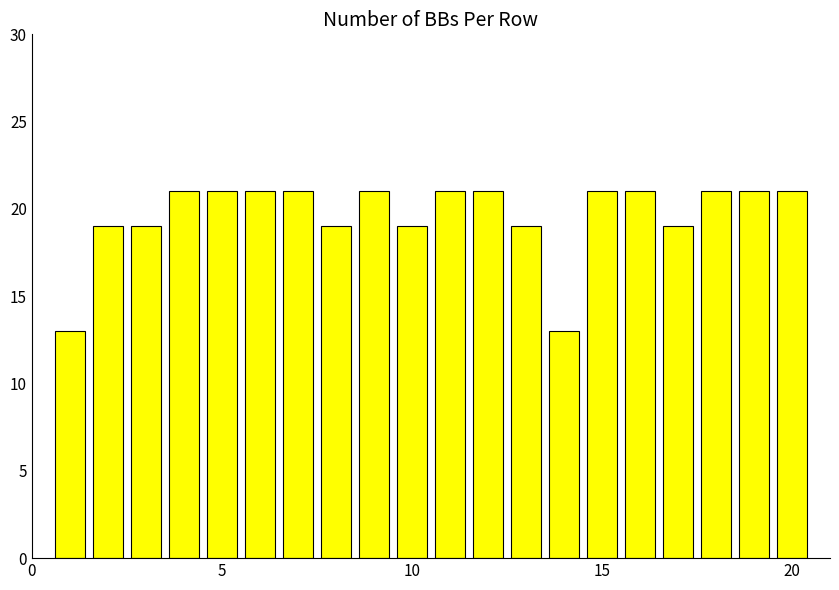

Does the chart contain any negative values?

No